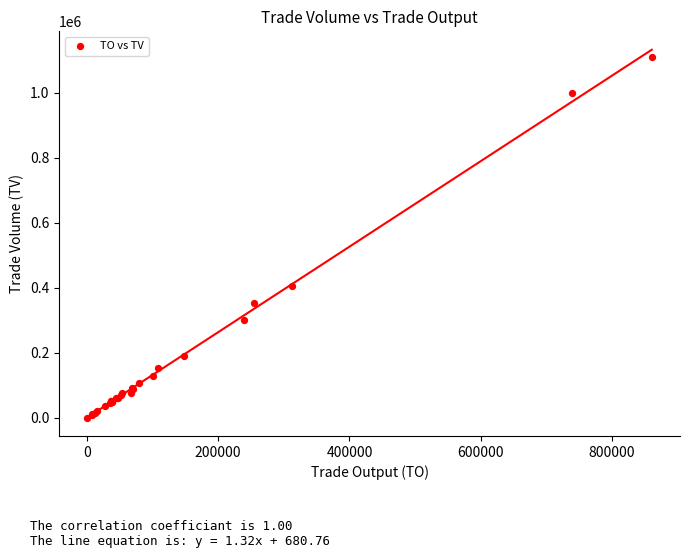

What Y value in the scatter plot is closest to 555500?

405000